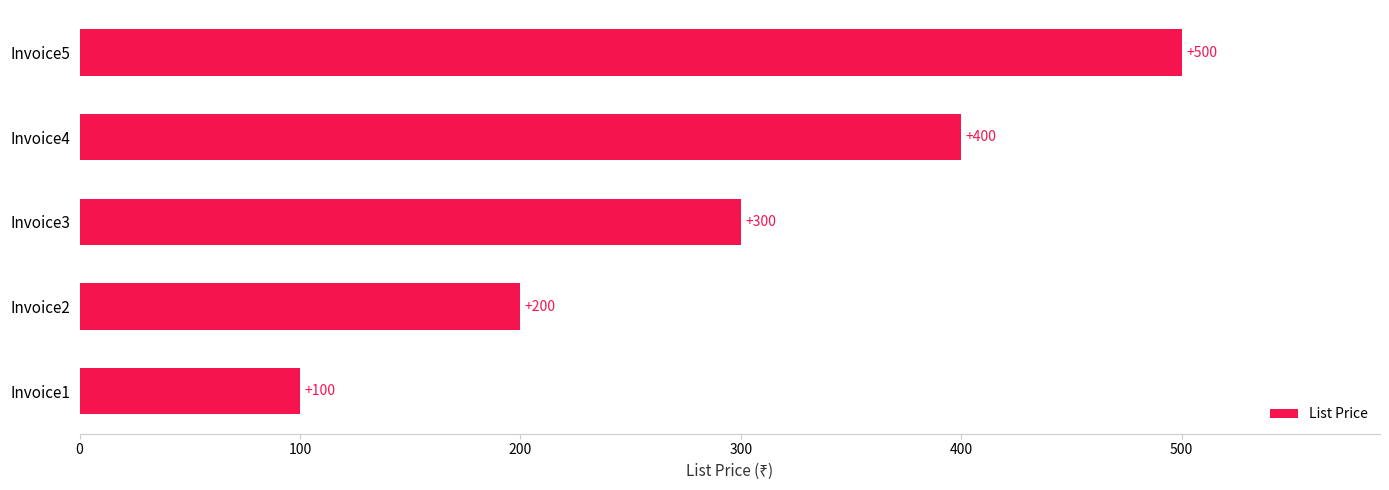

Rank the categories by value from highest to lowest.

Invoice5, Invoice4, Invoice3, Invoice2, Invoice1